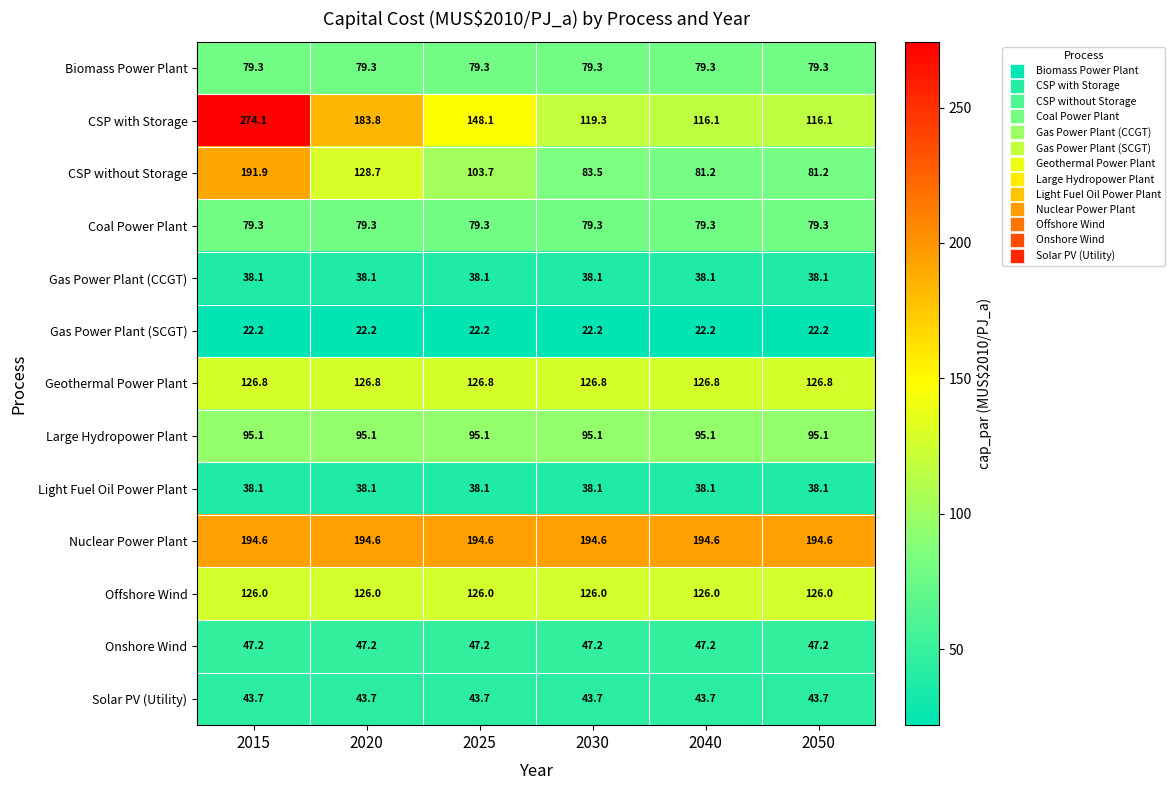

What is the average value of the Geothermal Power Plant series?

126.8